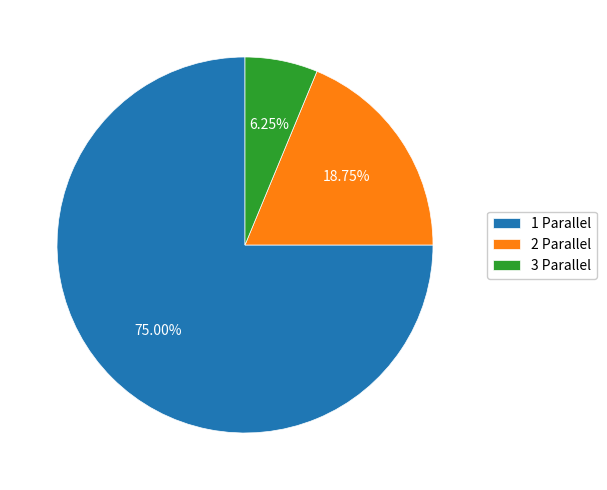

Do 2 Parallel and 3 Parallel together represent more than half of the pie?

No